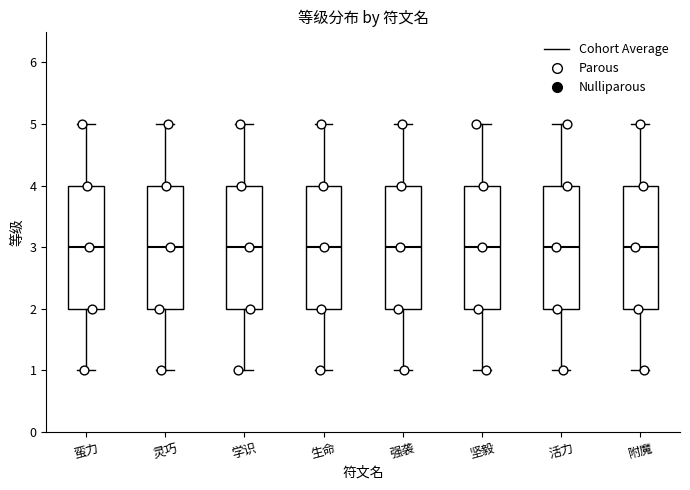

Where is the upper edge of the box for 坚毅 on the y-axis? The values are not printed on the chart, so give them approximately, as read against the axis.

4